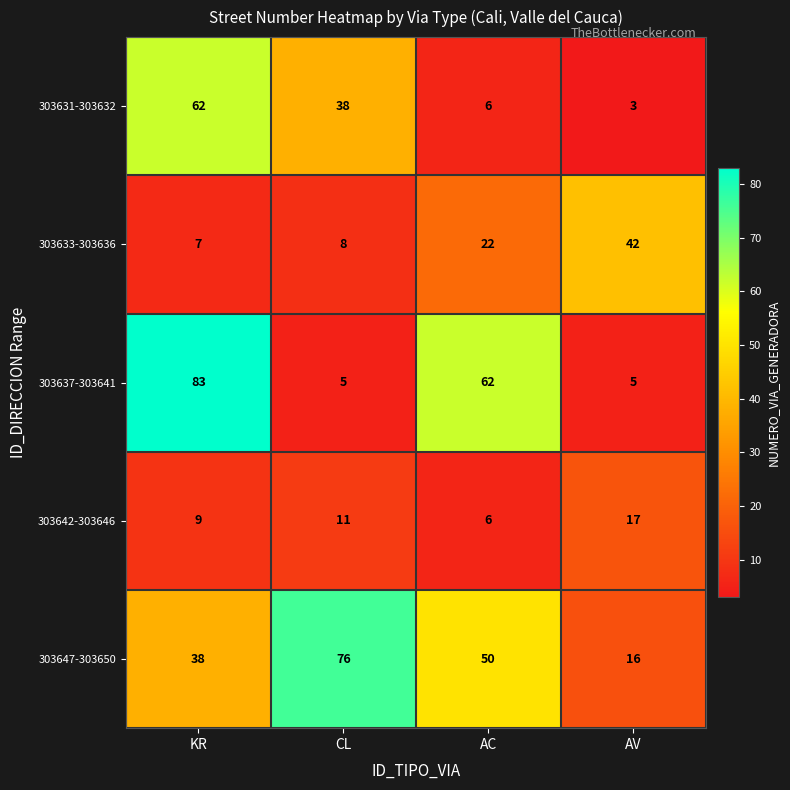

Count the number of categories in the chart.

4